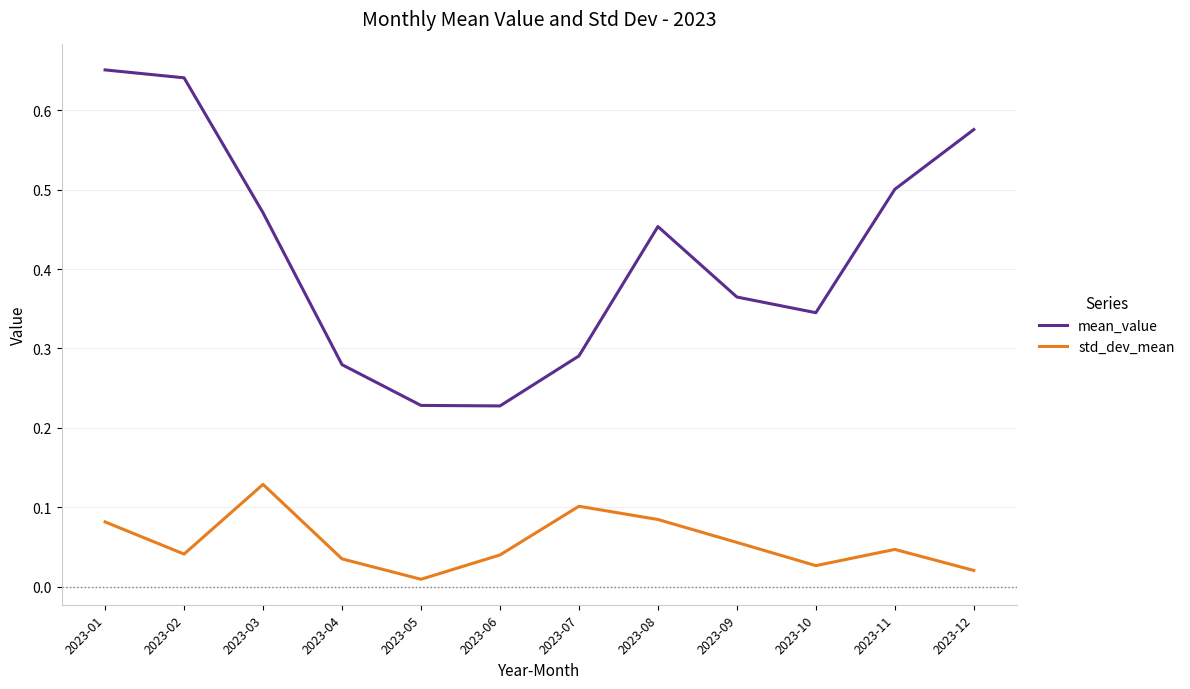

At 2023-03, list the series in order from largest to smallest.

mean_value, std_dev_mean